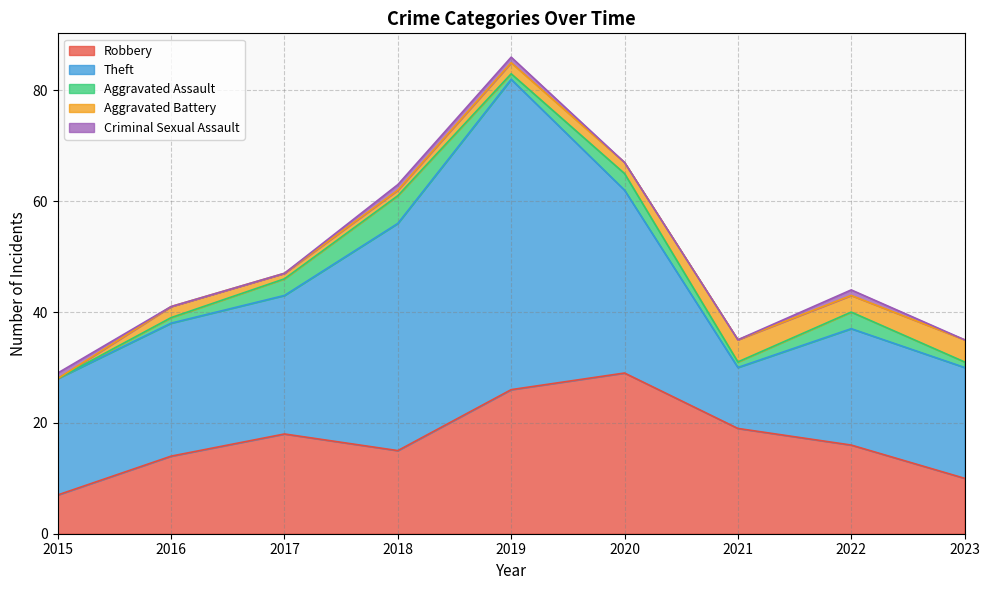

Rank the series at 2023 from lowest to highest value.

Criminal Sexual Assault, Aggravated Assault, Aggravated Battery, Robbery, Theft